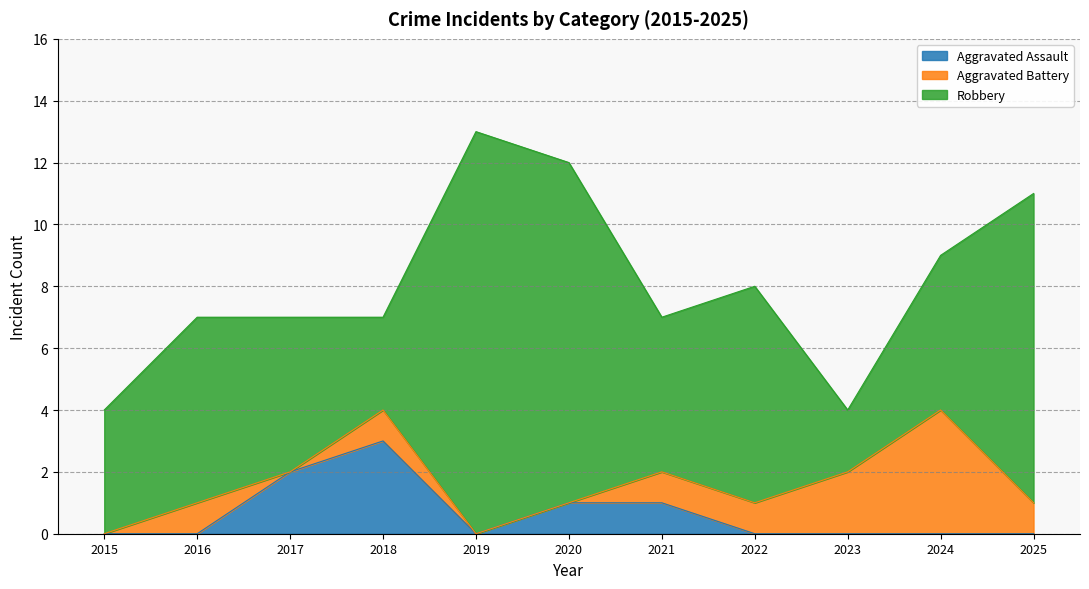

Which category has the highest value in the Aggravated Battery series?

2024